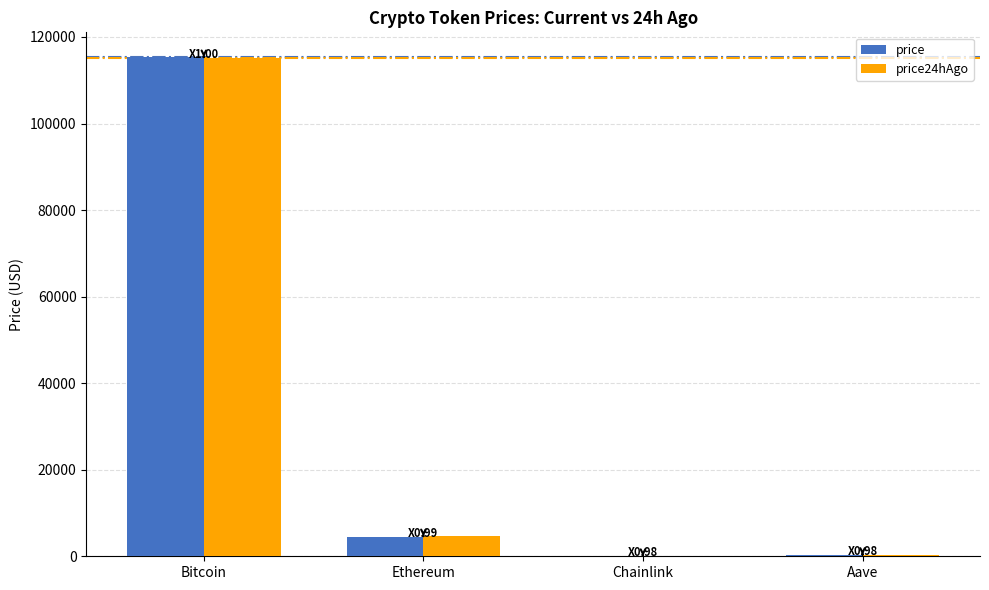

What is the approximate value of price at Ethereum?

4536.1